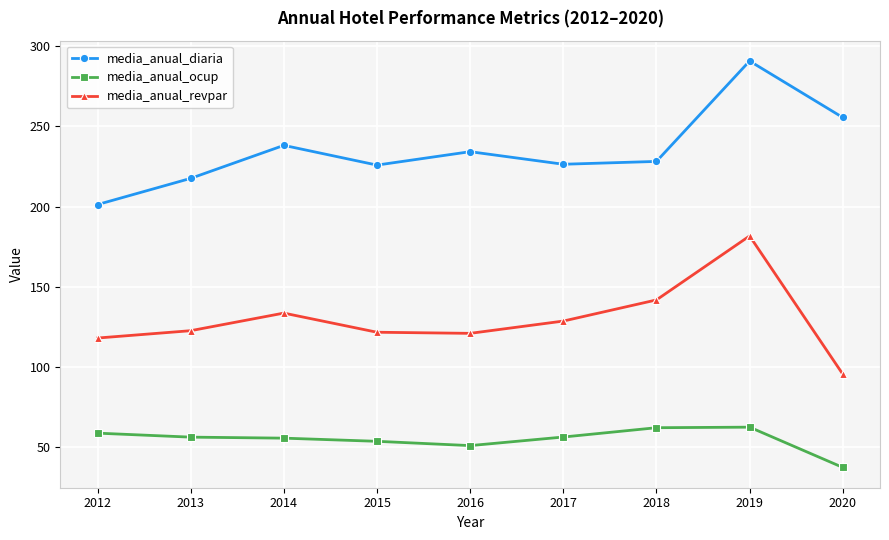

What are all the series names shown in the legend?

media_anual_diaria, media_anual_ocup, media_anual_revpar